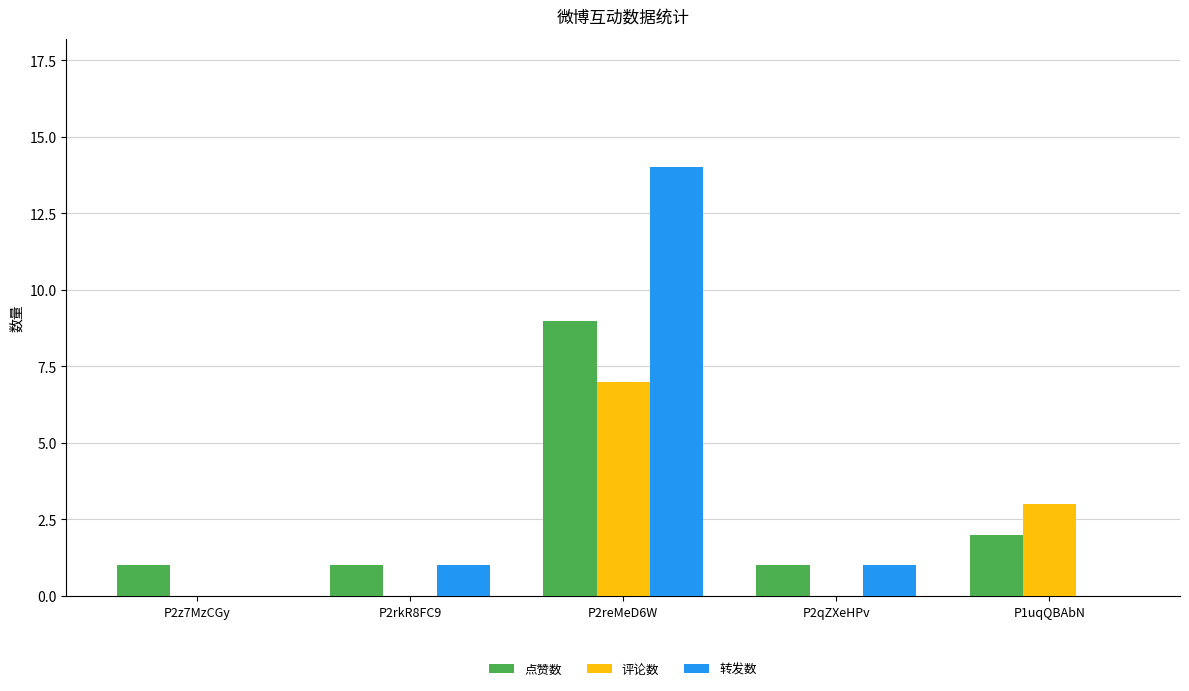

The 点赞数 series shows 1 at P2rkR8FC9. True or false?

True